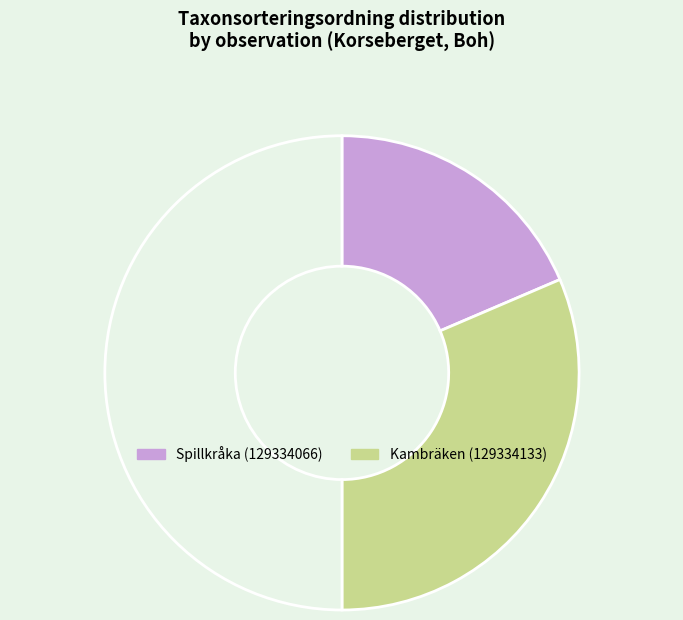

How many segments does this pie chart have?

3